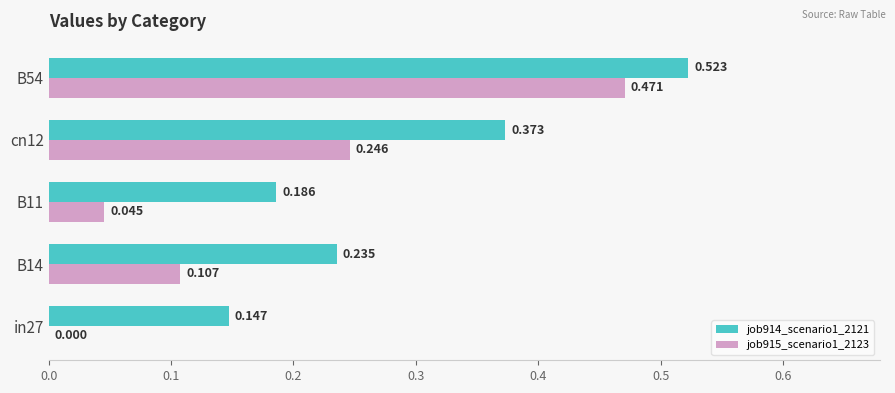

At which category is the sum across all series the highest?

B54